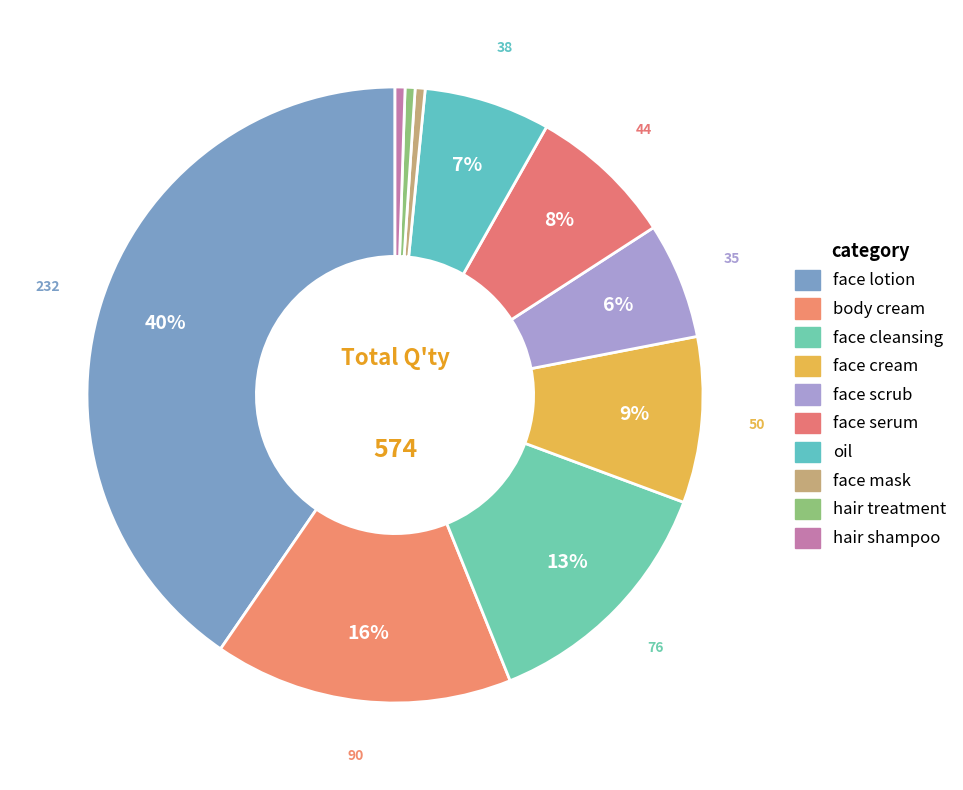

Is it true that face mask is 1% of the pie?

True